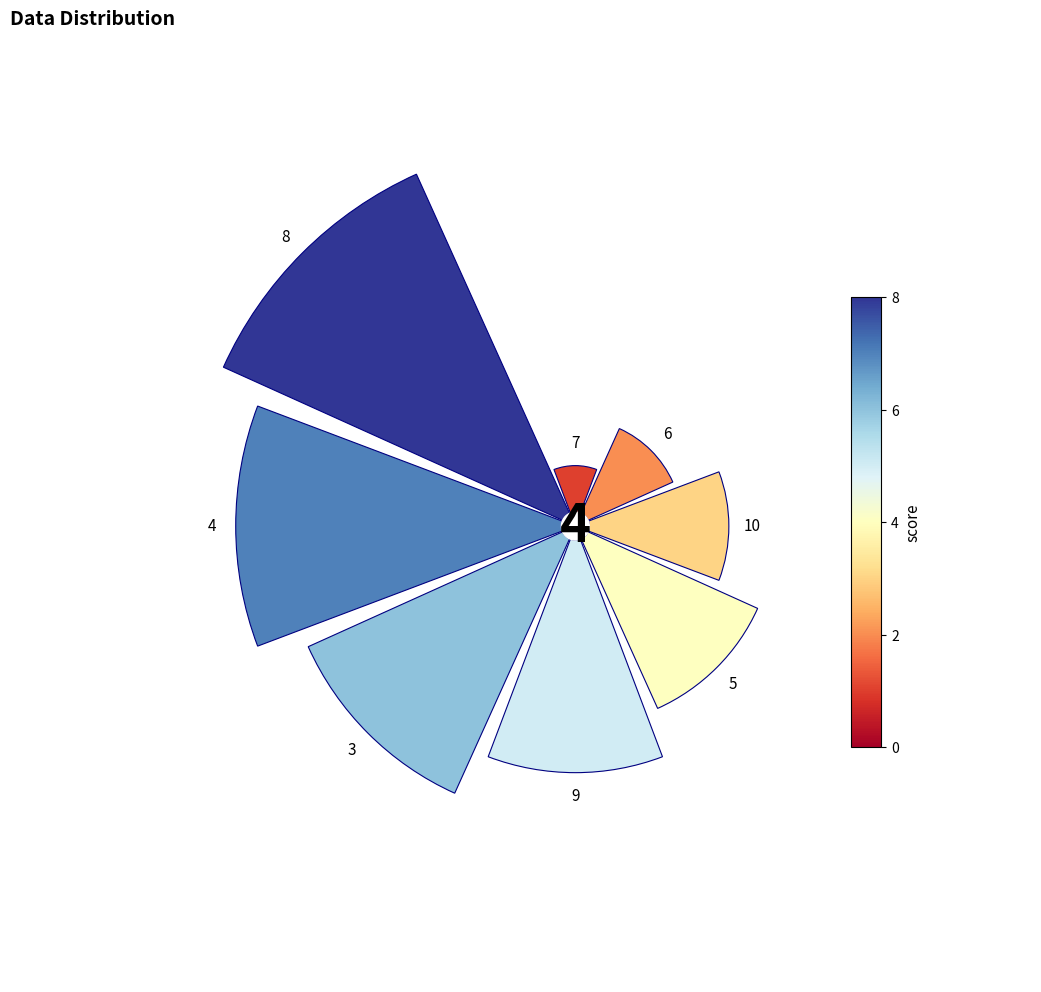

Does 1 represent more than half of the total?

No